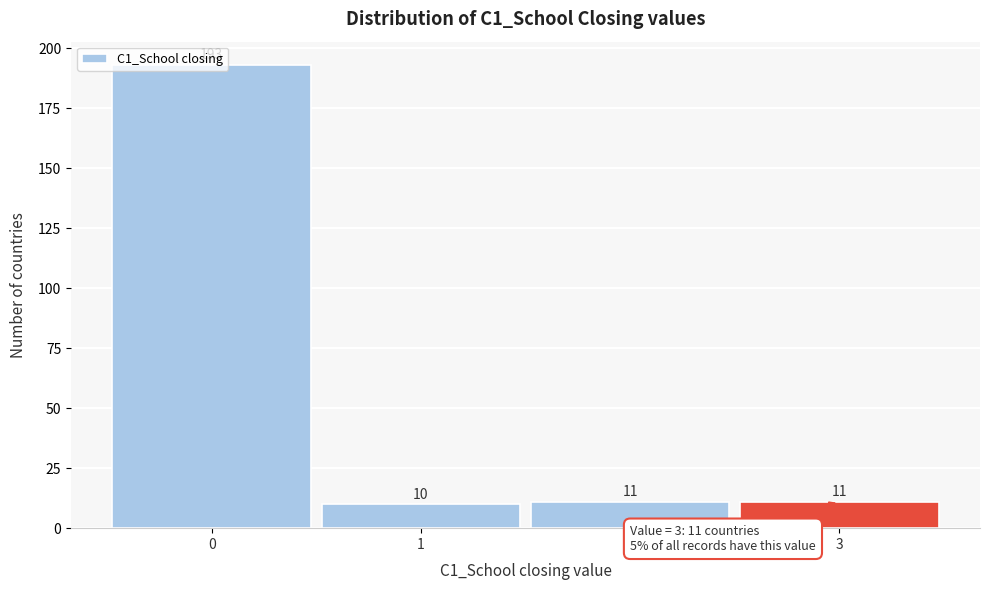

What is the height of the bar covering 0.5 to 1.5 on the x-axis?

10